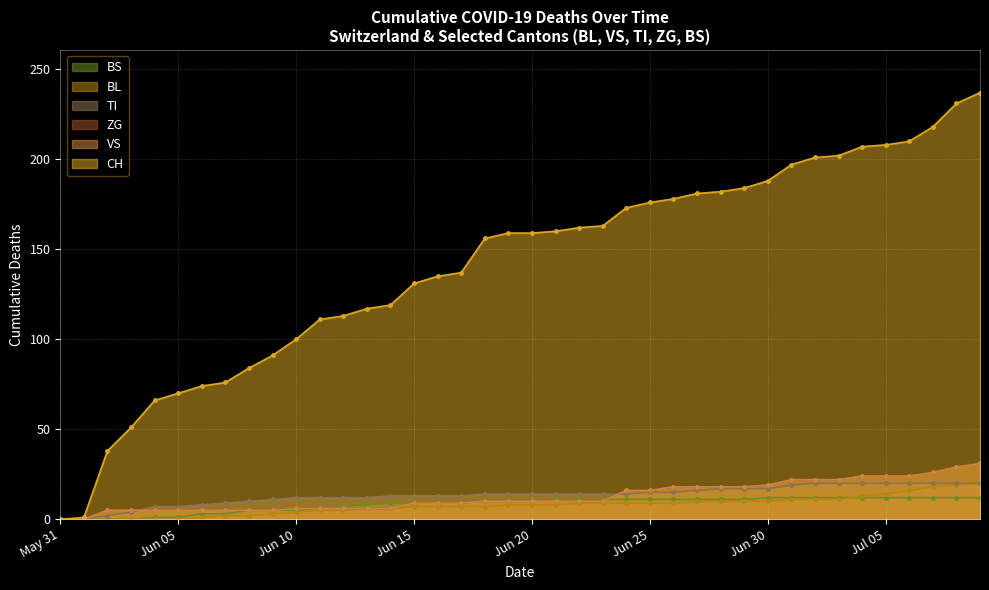

At which label does TI reach its minimum?

May 31